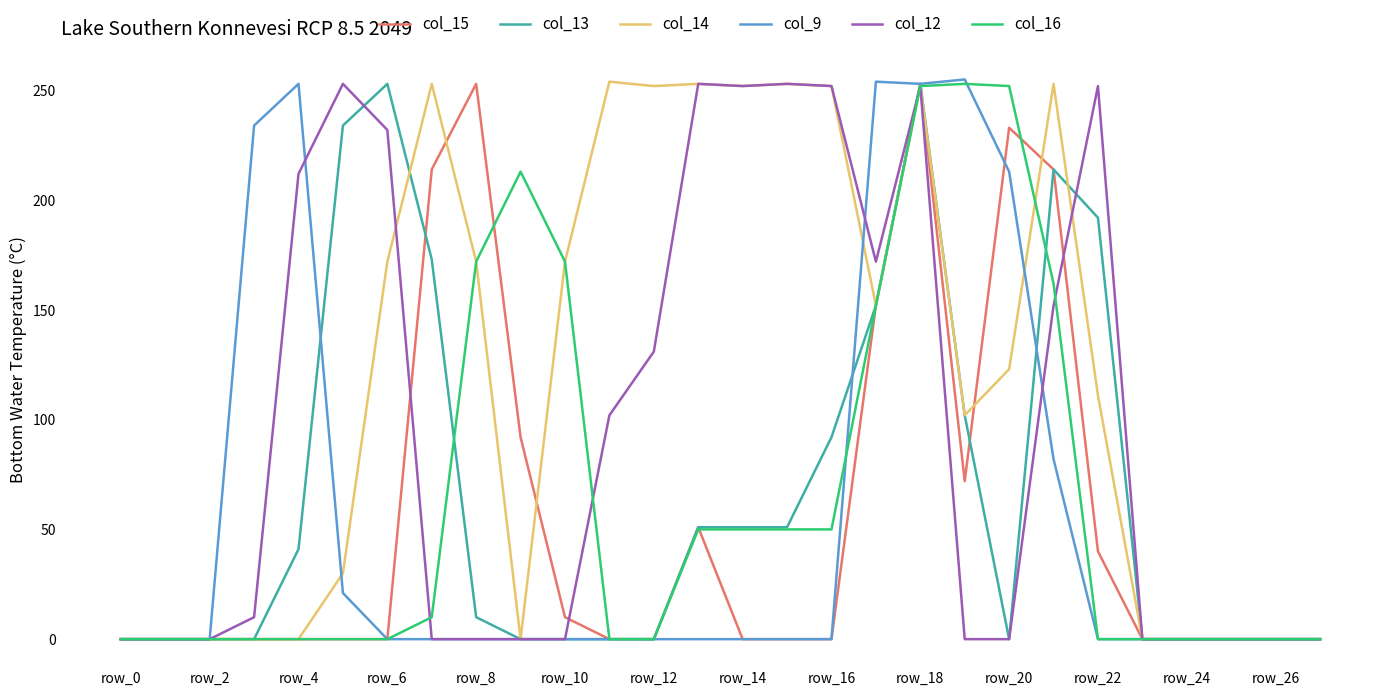

Does the chart display data point markers on the line(s)?

No